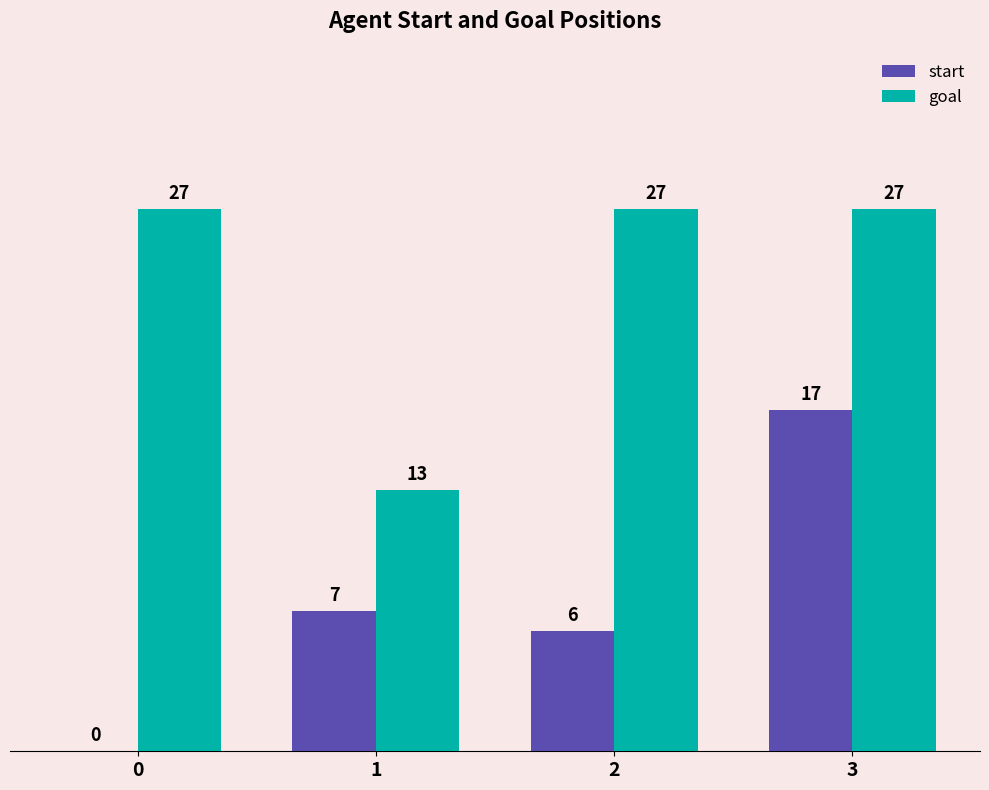

Between 2 and 3, which series saw the biggest shift?

start